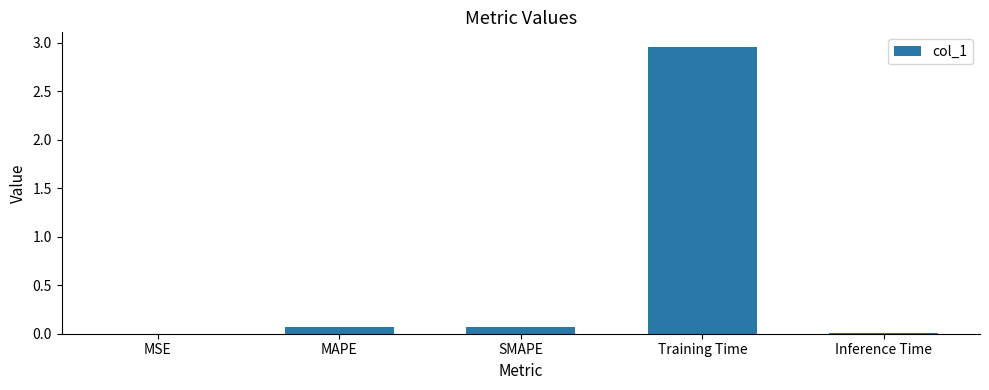

The chart shows a value of 0.0 at Inference Time. True or false?

True